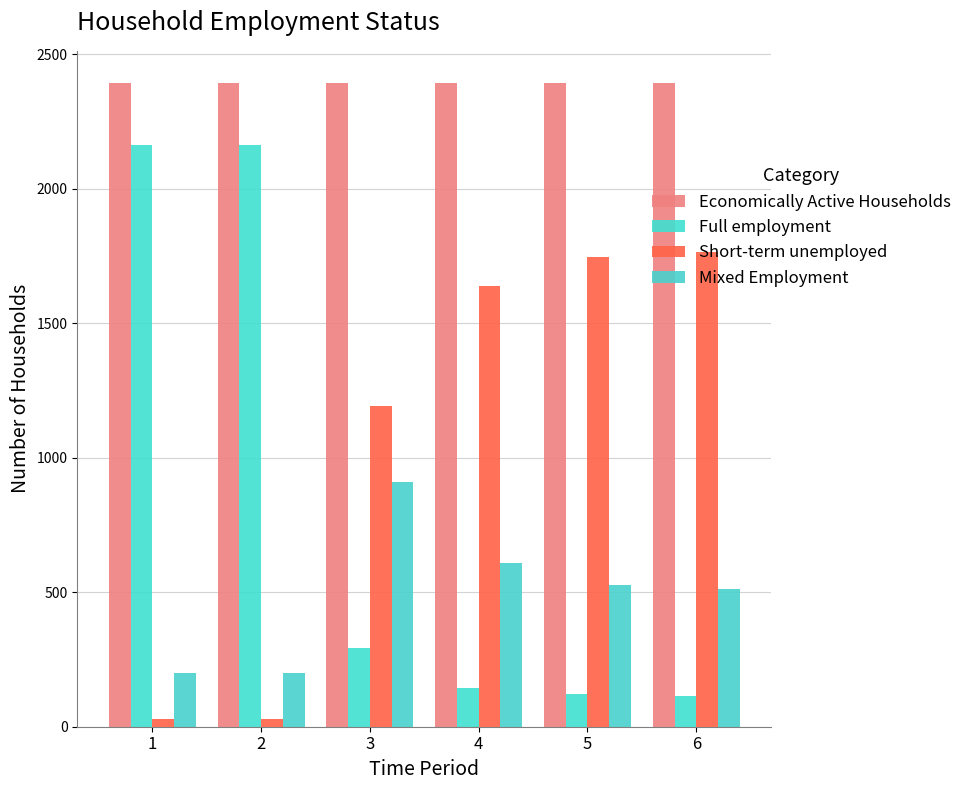

What is the value of the Short-term unemployed bar at the 6th from the left?

1766